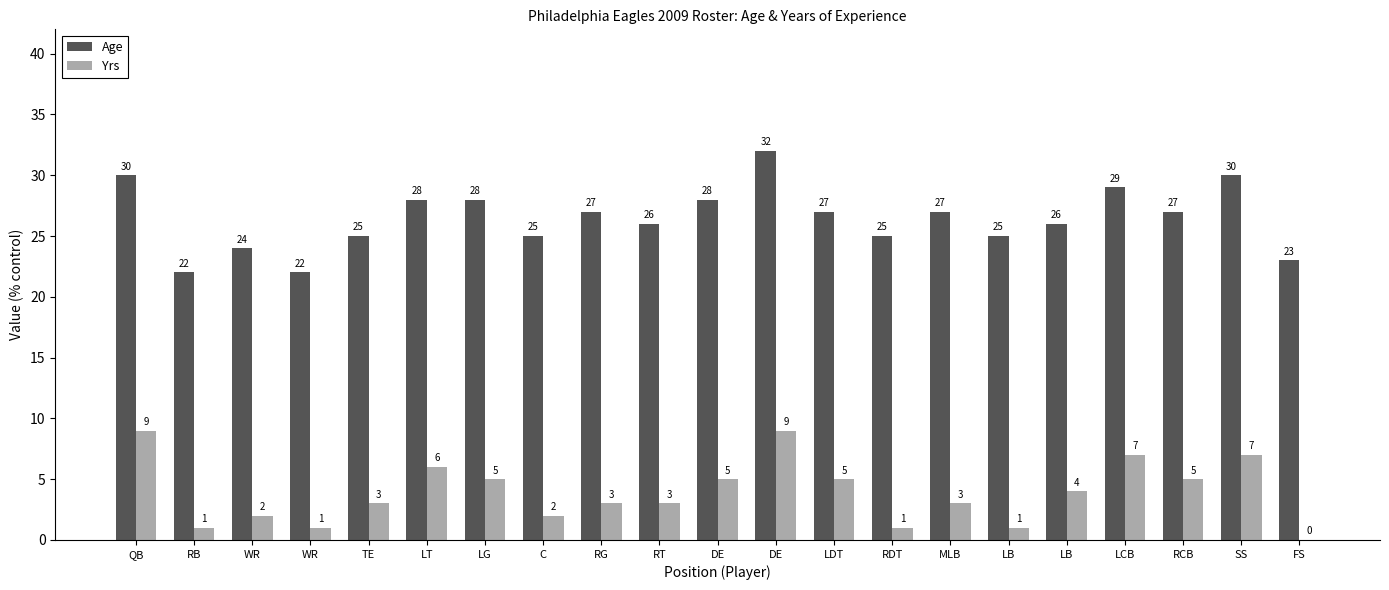

Rank the categories by Yrs value from highest to lowest.

QB, DE, LCB, SS, LT, LG, DE, LDT, RCB, LB, TE, RG, RT, MLB, WR, C, RB, WR, RDT, LB, FS